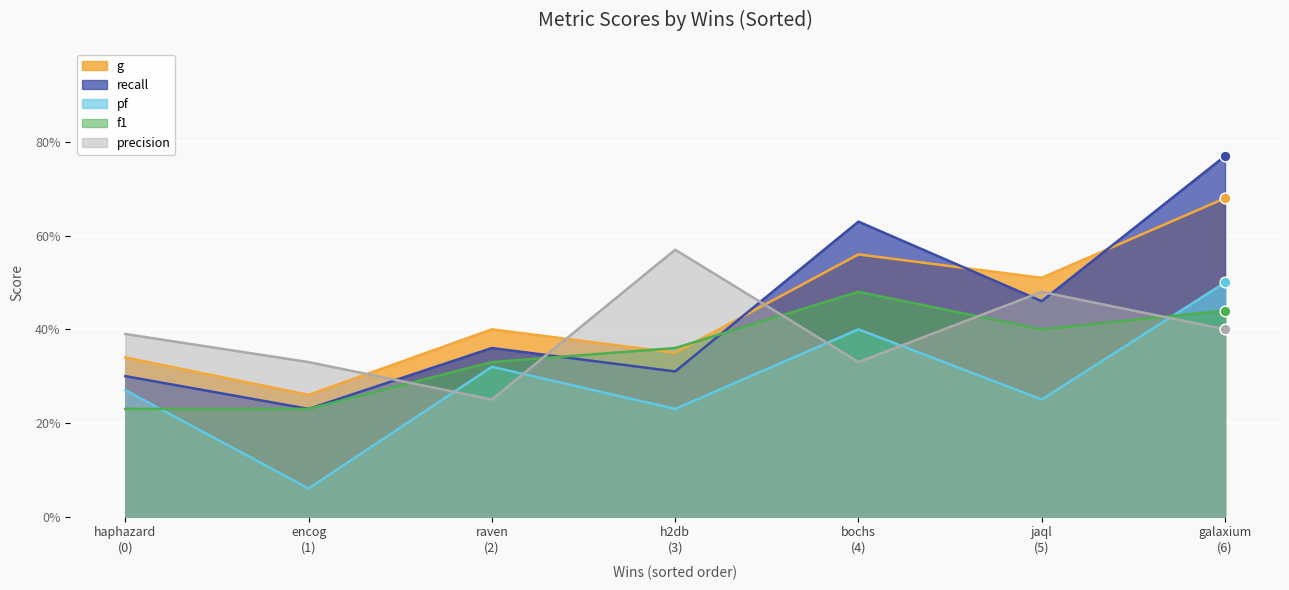

Which series has the widest spread of Y values?

recall